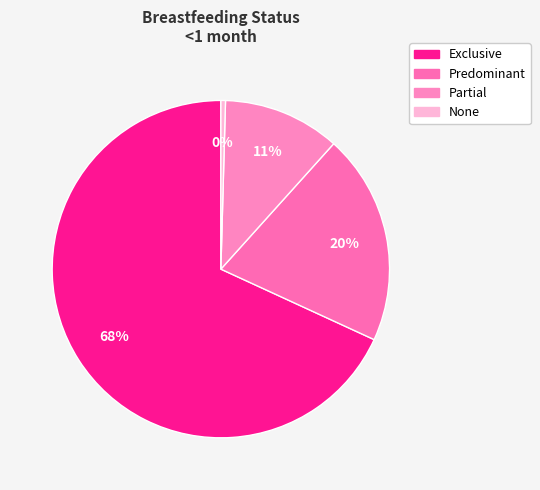

Between None and Predominant, which is larger?

Predominant